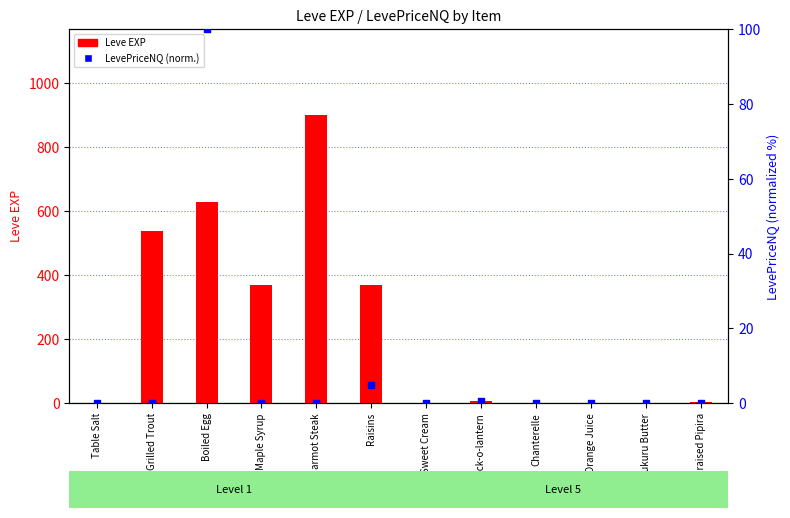

At which category is the sum across all series the highest?

Marmot Steak